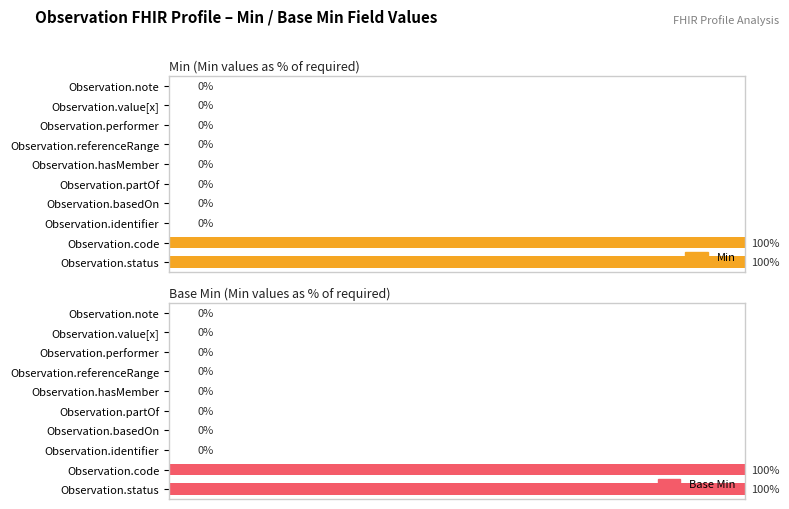

Does the chart contain stacked bars?

No